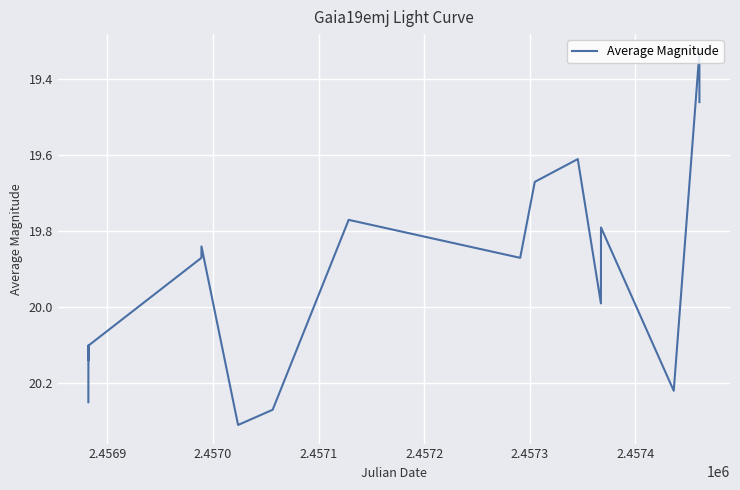

What is the difference between the maximum and minimum values?

1.0